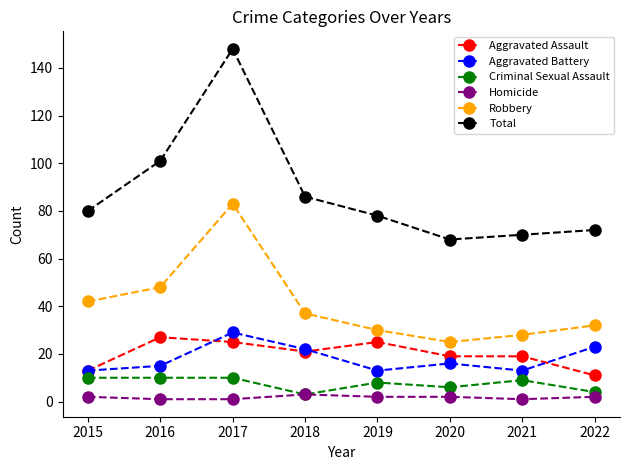

Which label corresponds to the largest value in the chart?

2017